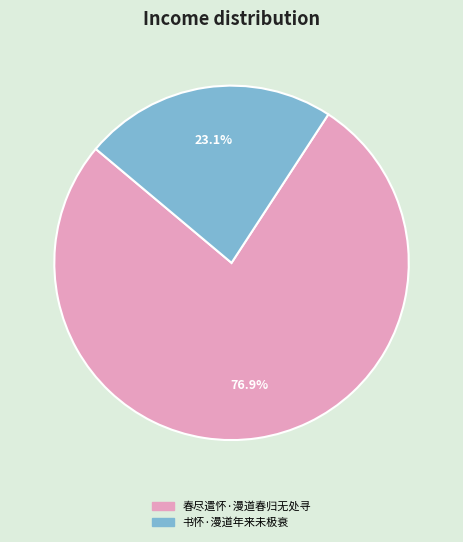

To the nearest percent, what percentage of the pie is 春尽遣怀·漫道春归无处寻?

77%